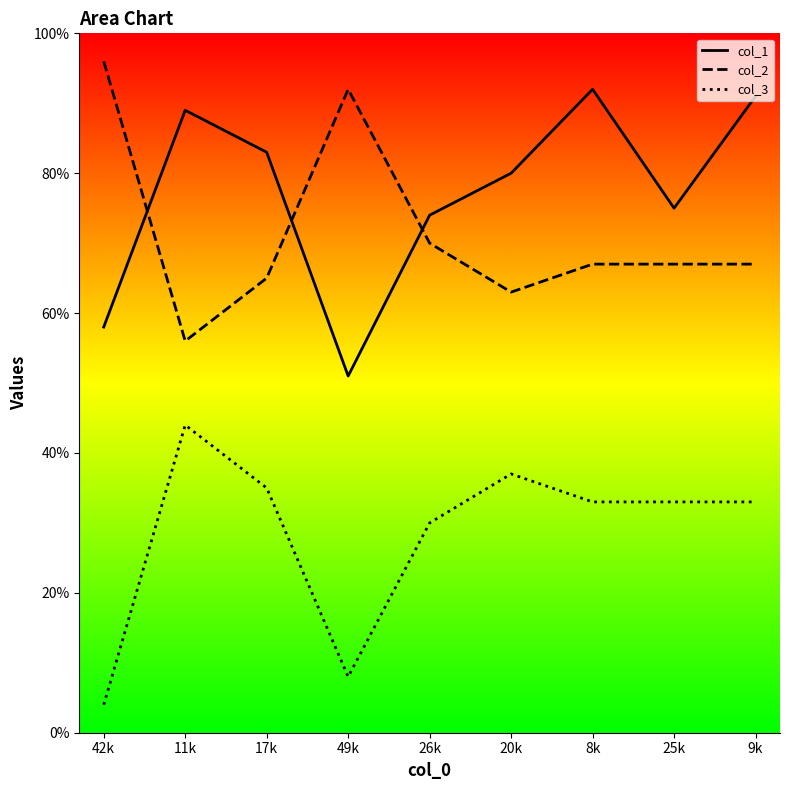

True or false: col_2 has more than 2 interior local peaks.

False